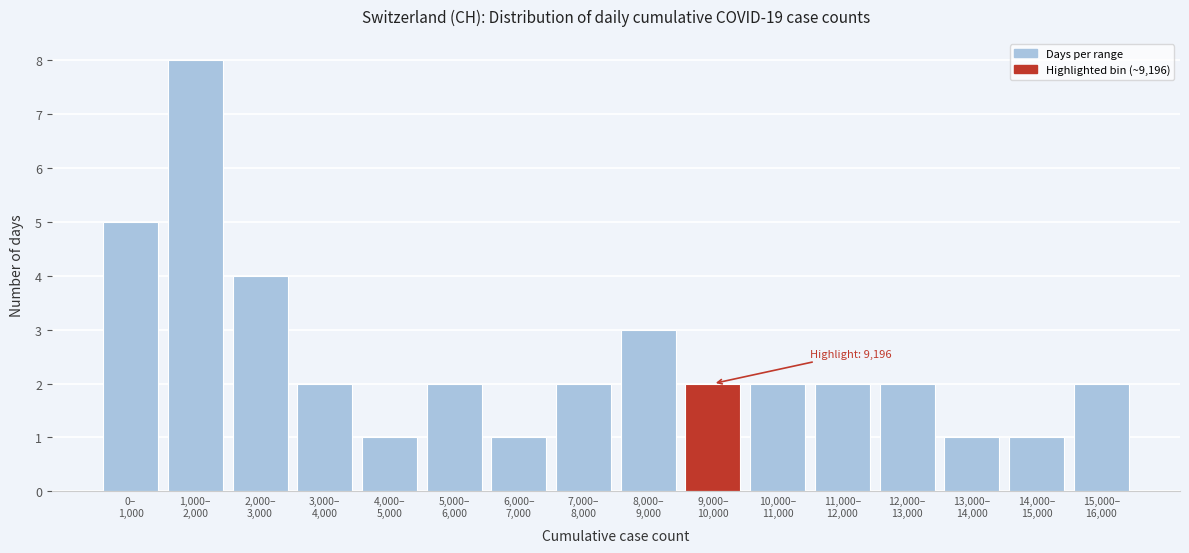

Reading right to left, extract all data points from this chart.

2	1	1	2	2	2	2	3	2	1	2	1	2	4	8	5